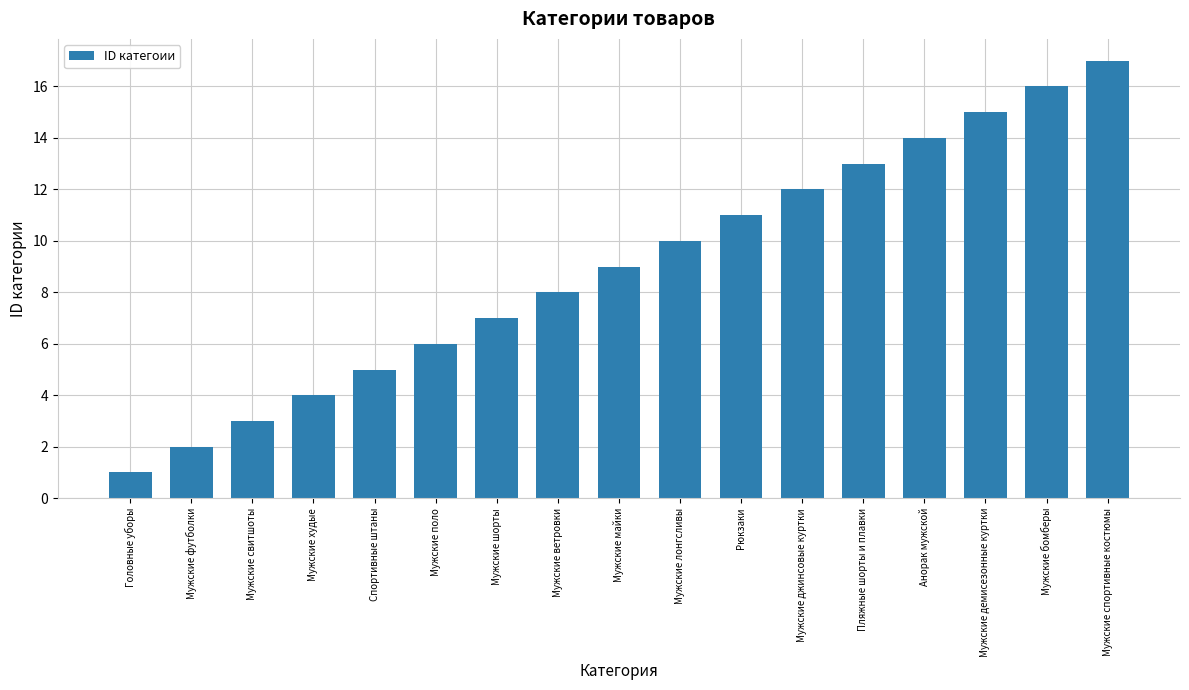

What is the label of the 4th bar from the right?

Анорак мужской